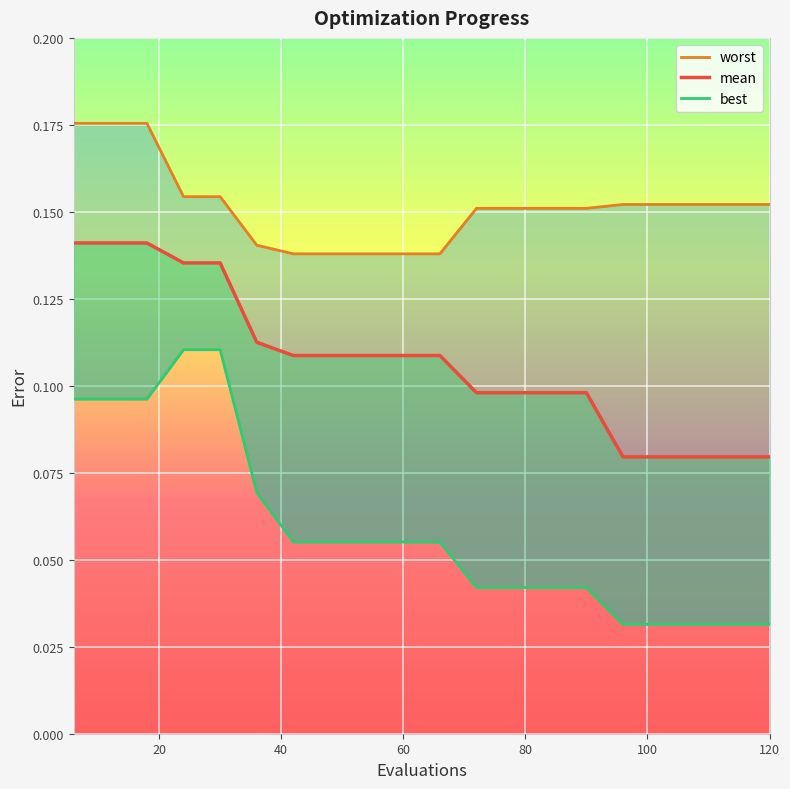

What is the total value across all series at 102?

0.3